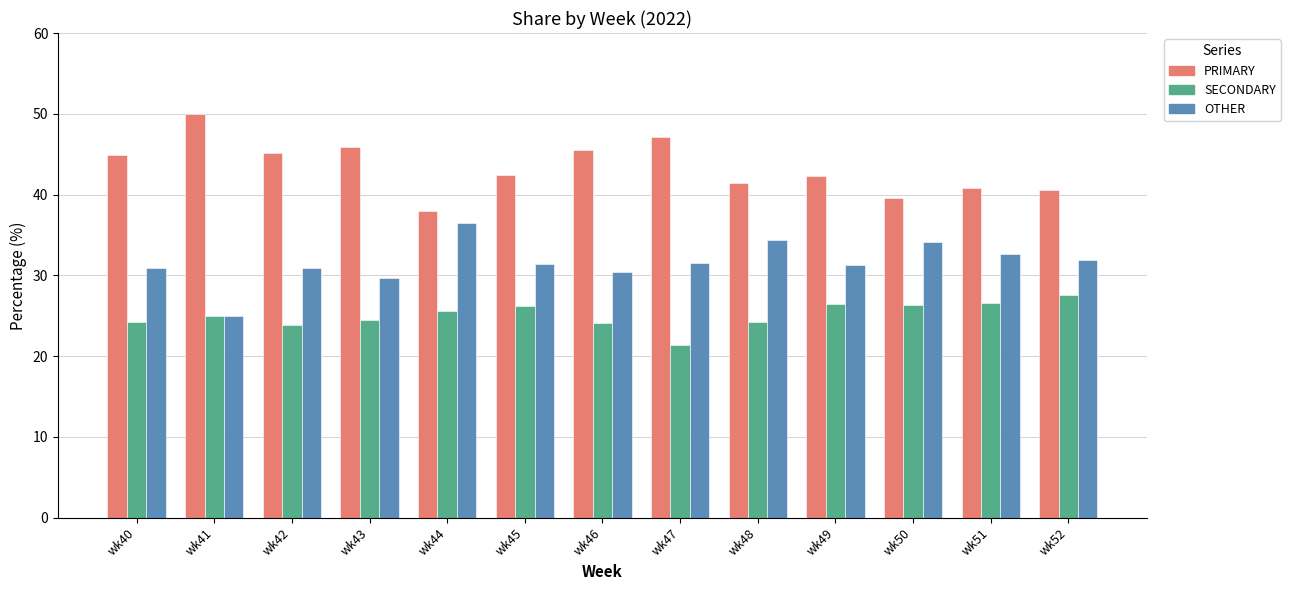

True or false: OTHER has a value of 50.2 at wk48.

False